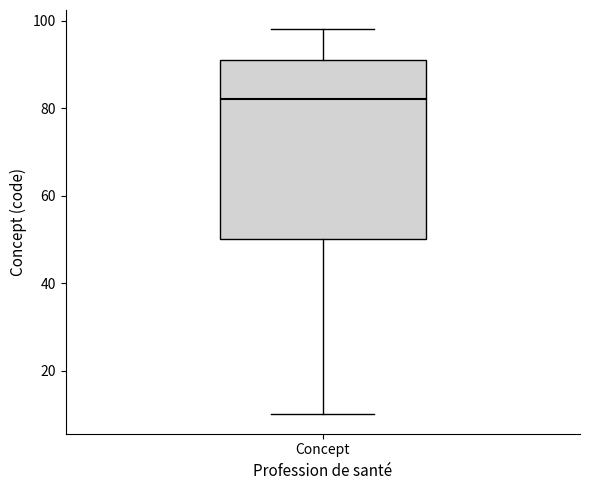

Transcribe this box plot: give where the median line is, the range the box spans, and where the two whiskers end, as read against the y-axis. The values are not printed on the chart, so give them approximately, as read against the axis.

median 82, box 50 to 92, whiskers 10 to 98